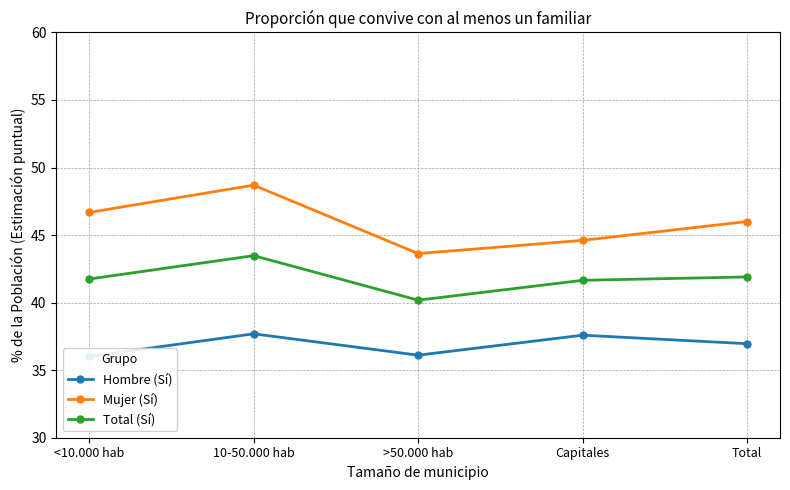

What is the greatest value displayed?

48.7